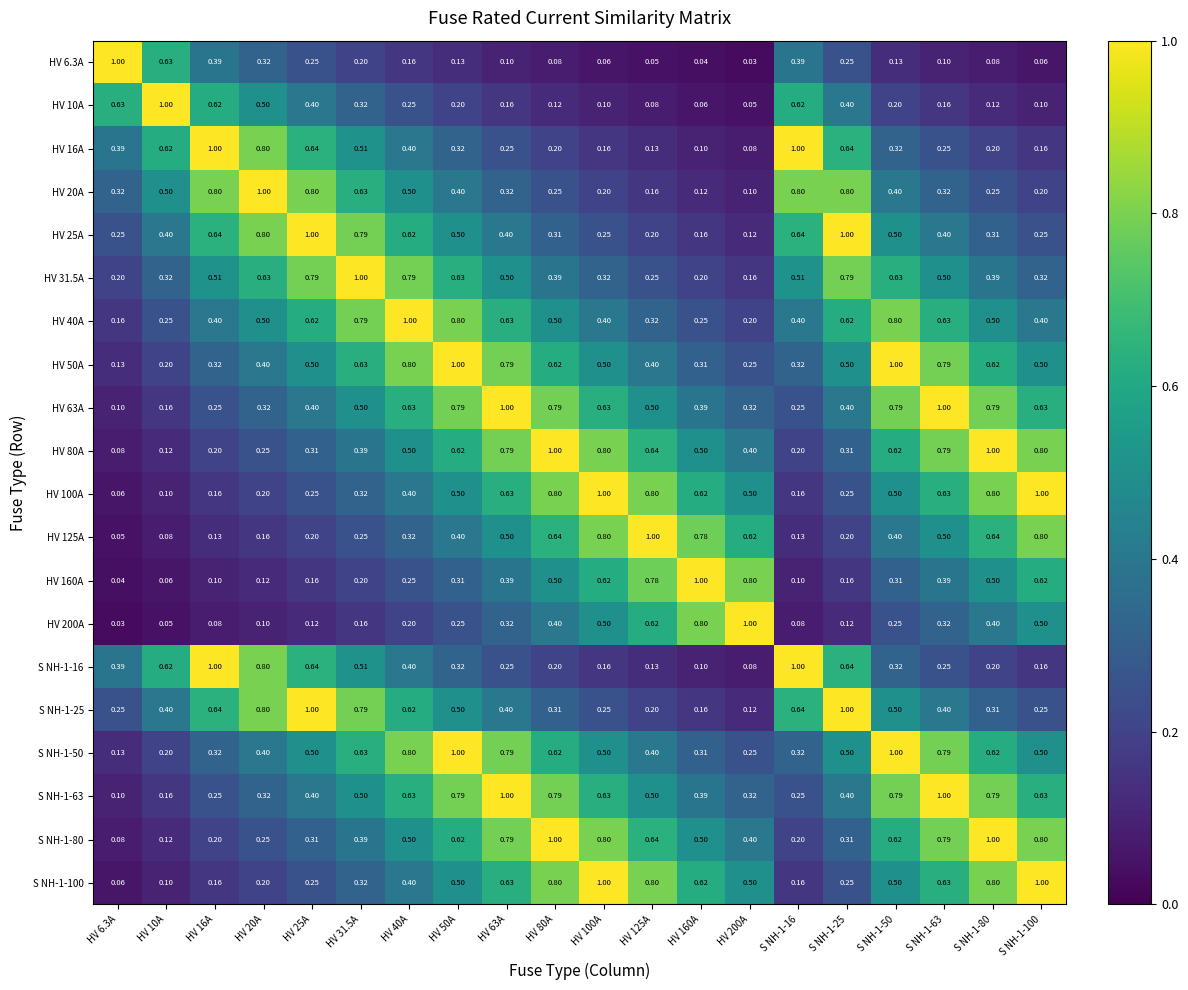

Is the value of HV 200A at HV 100A greater than the value of S NH-1-80 at HV 10A?

Yes